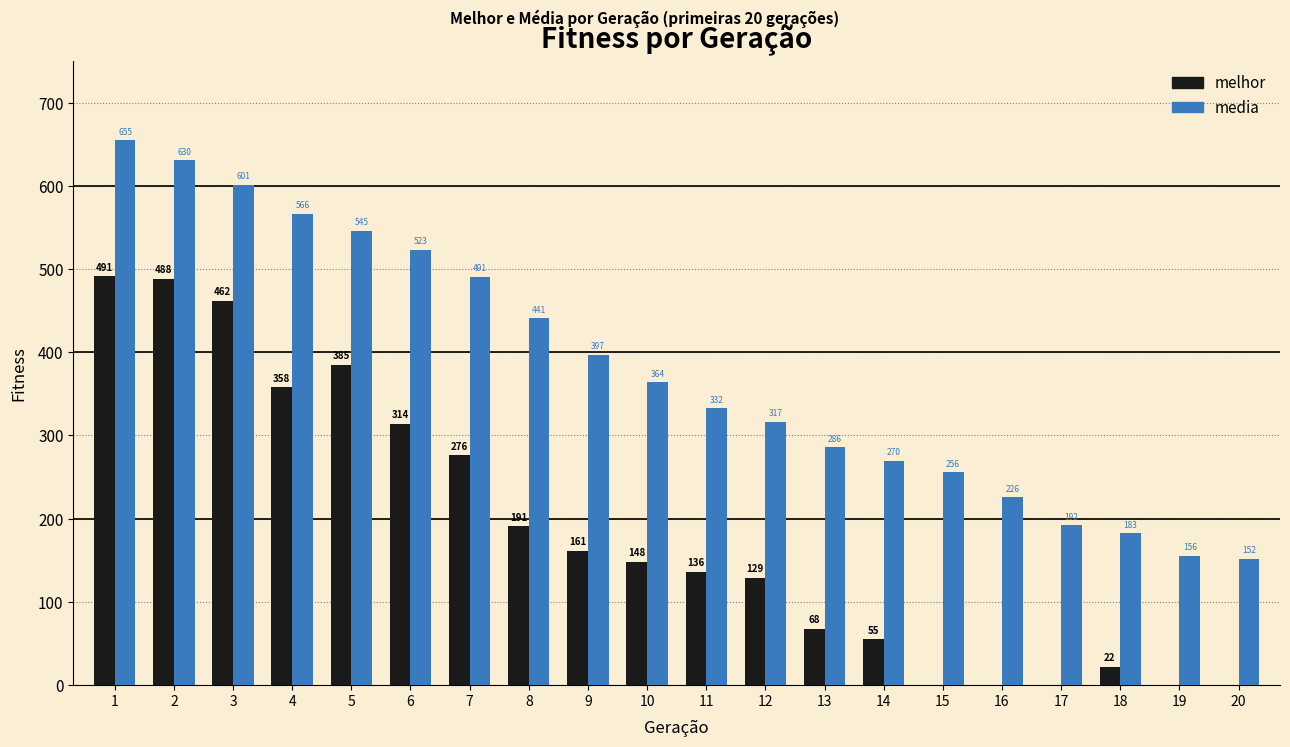

Which series has the widest spread of values?

media